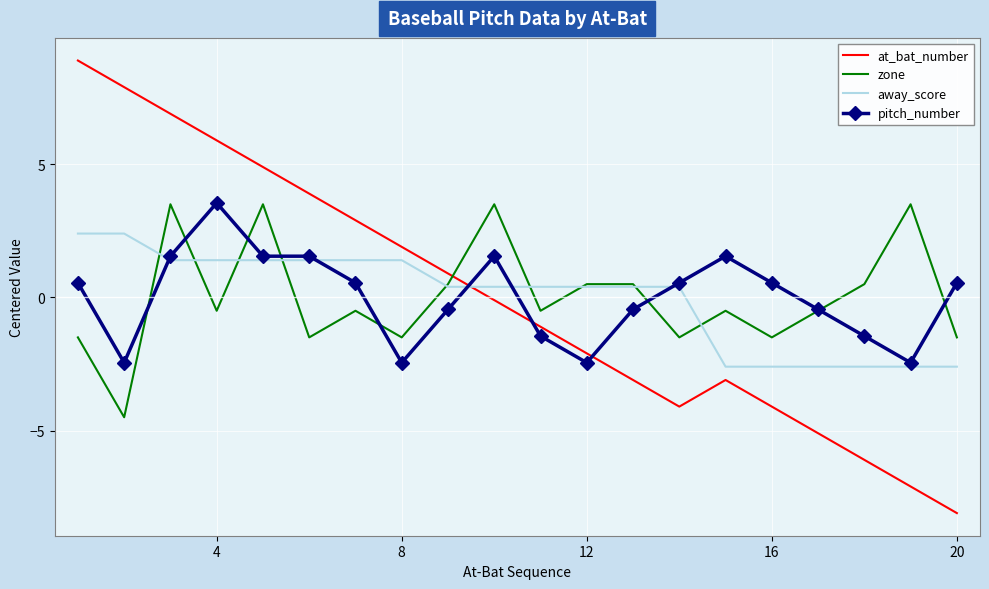

After their last crossing, which series has the higher values: at_bat_number or zone?

zone